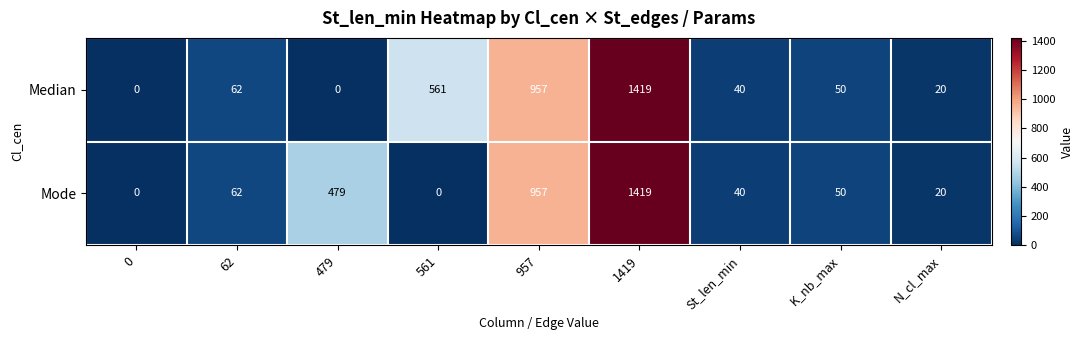

Reading right to left, list all the values displayed in this chart.

Median: N_cl_max=20	K_nb_max=50	St_len_min=40	1419=1419	957=957	561=561	479=0	62=62	0=0
Mode: N_cl_max=20	K_nb_max=50	St_len_min=40	1419=1419	957=957	561=0	479=479	62=62	0=0